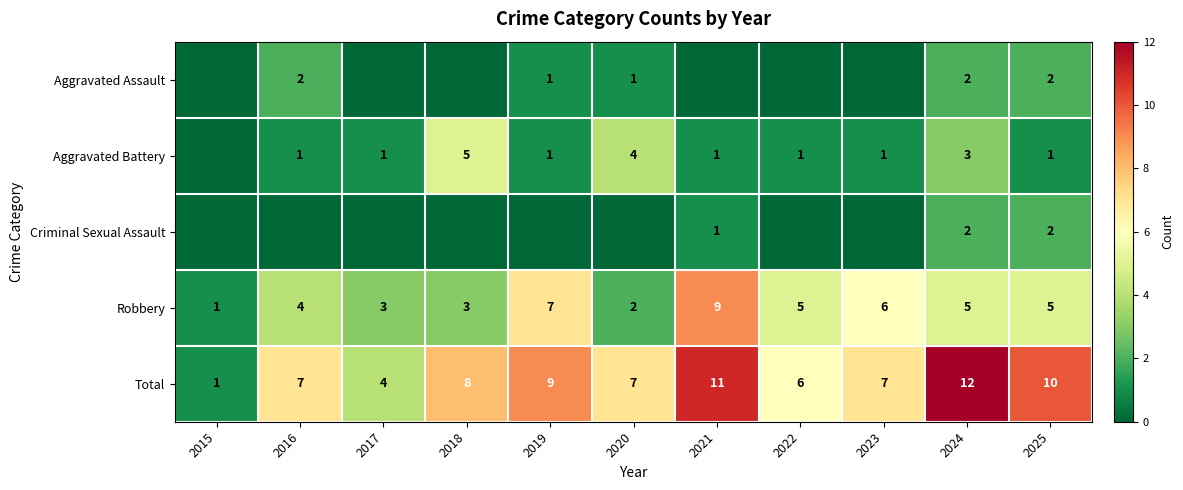

Where does the Robbery series first go above 5?

2019